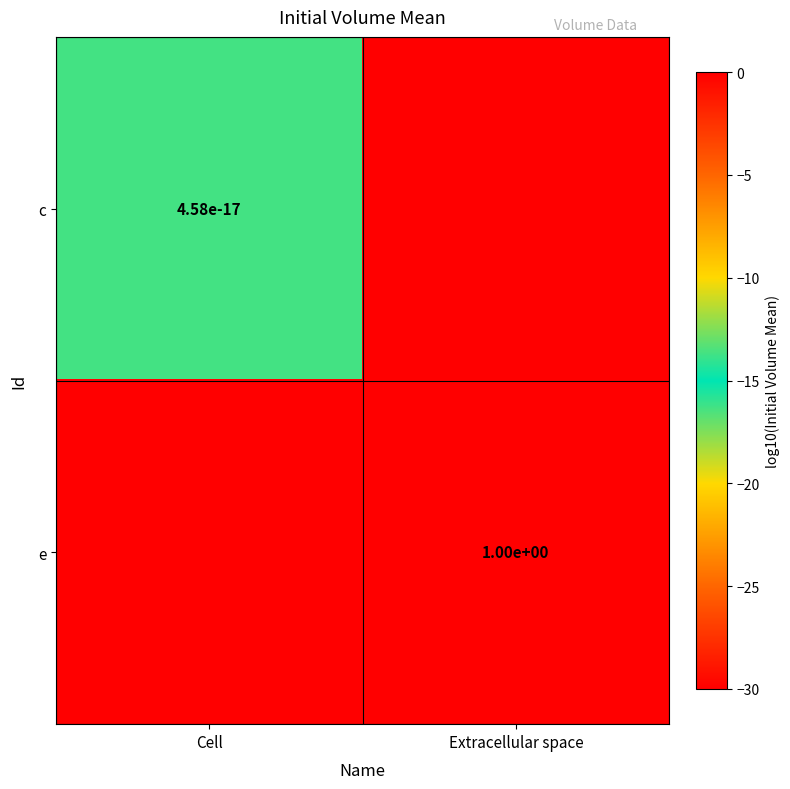

Which category has the lowest value across all series?

Extracellular space